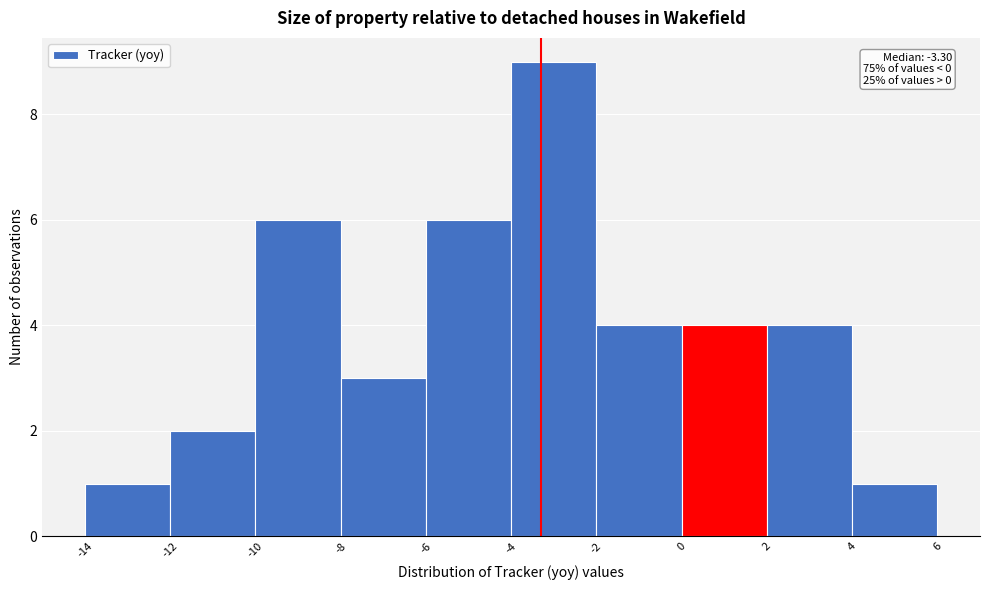

Which range on the x-axis has the tallest bar?

-4 to -2